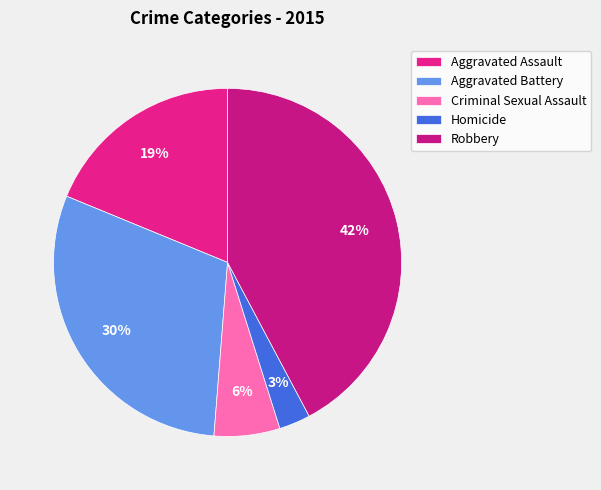

How many slices are in this pie chart?

5